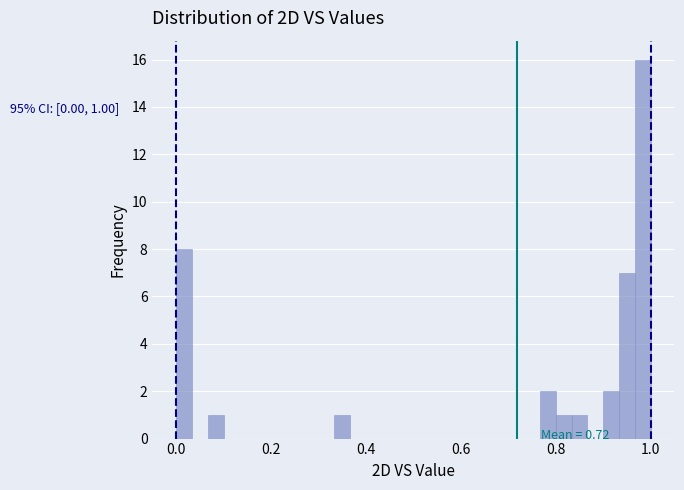

Around what value on the x-axis is the tallest bar? Give the approximate position of its centre, as read against the axis.

0.98